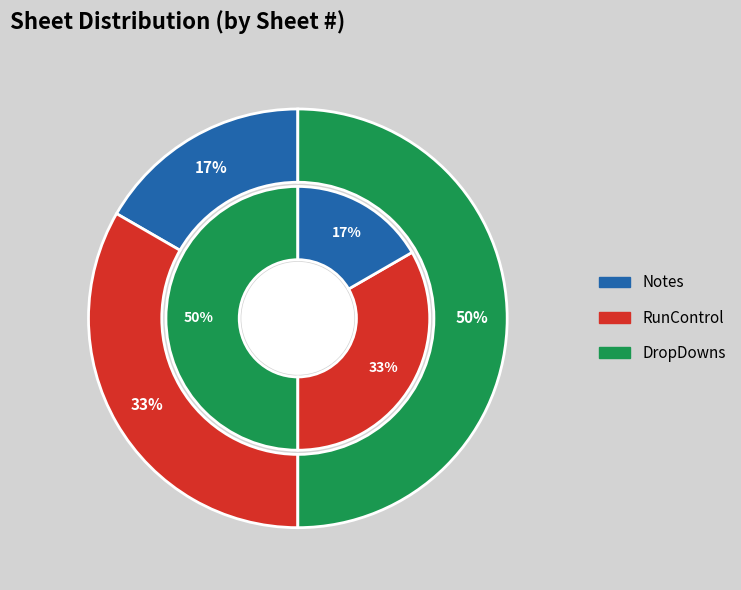

How many slices are in this pie chart?

3